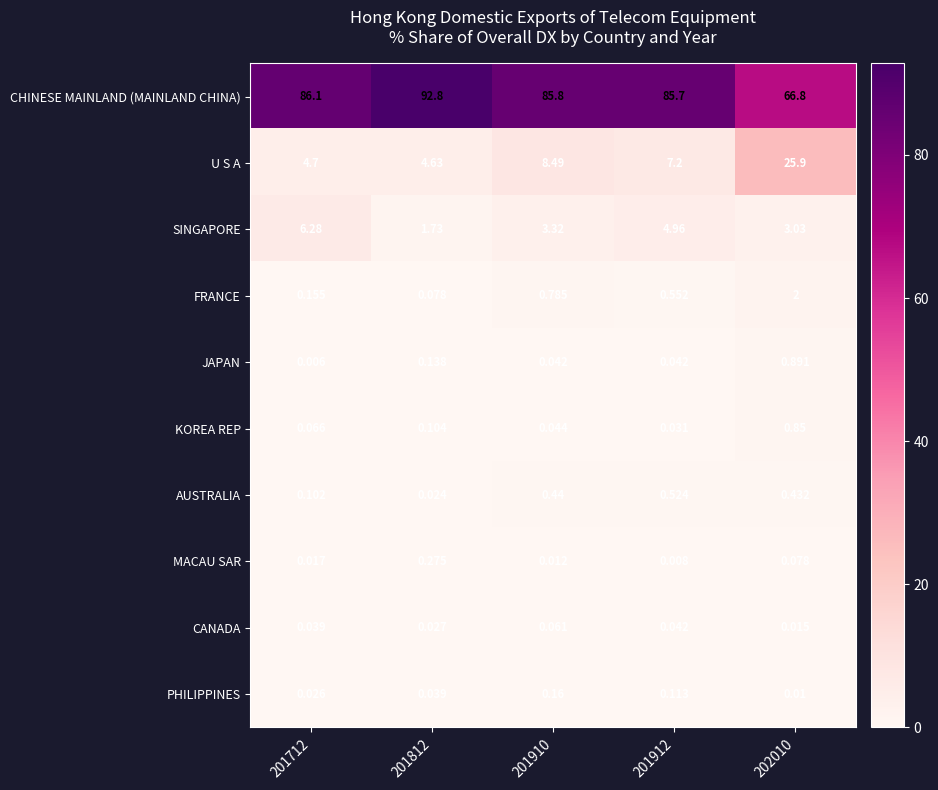

What is the total value across all series at 202010?

100.0